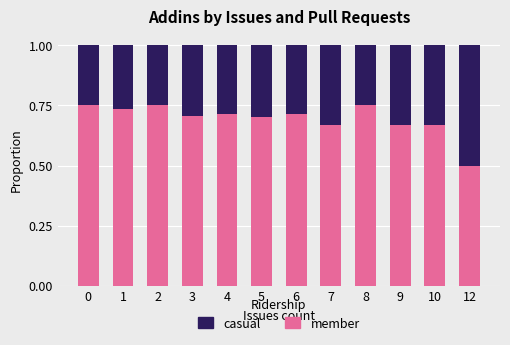

What is the sum of all member values?

8.3